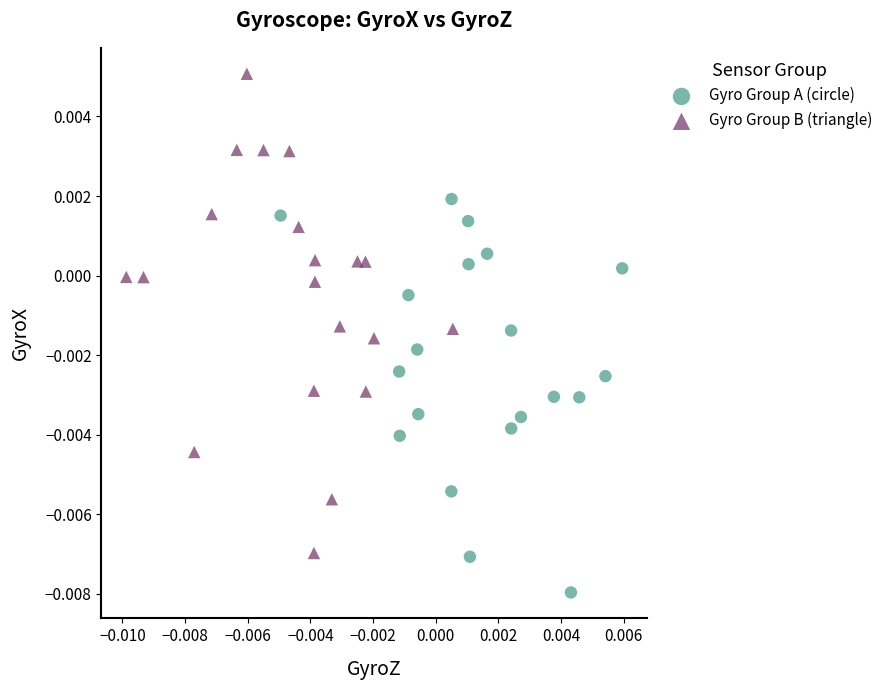

Which series has the widest spread of Y values?

Gyro Group B (triangle)